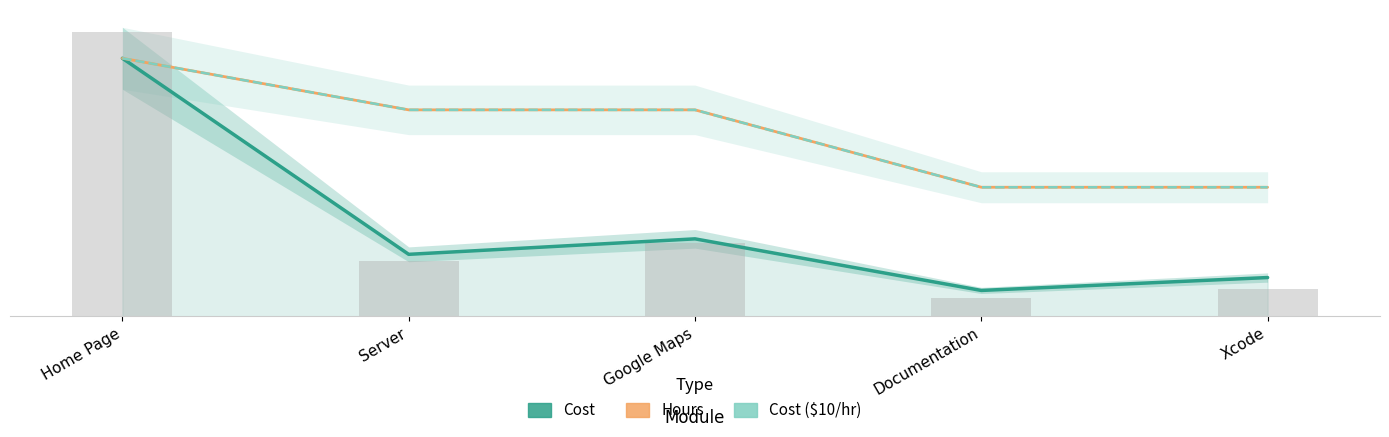

The value of Cost ($10/hr) at Xcode is 40.0. True or false?

True